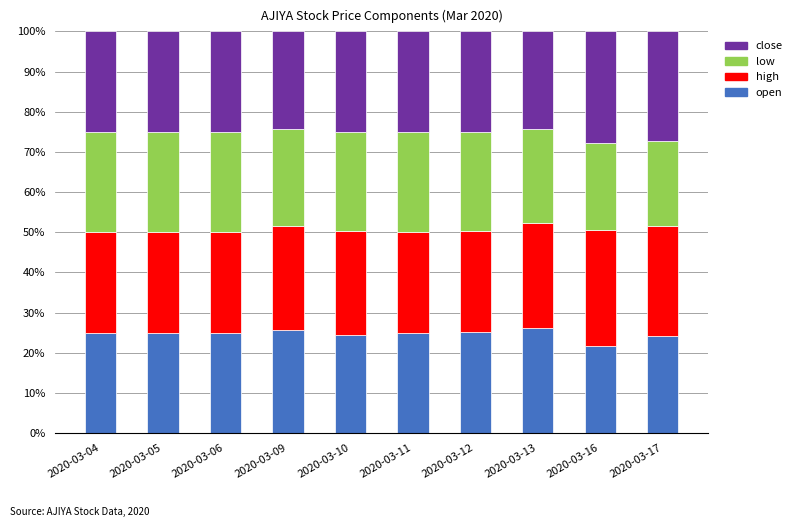

Are the bars grouped side by side (vs. stacked)?

No